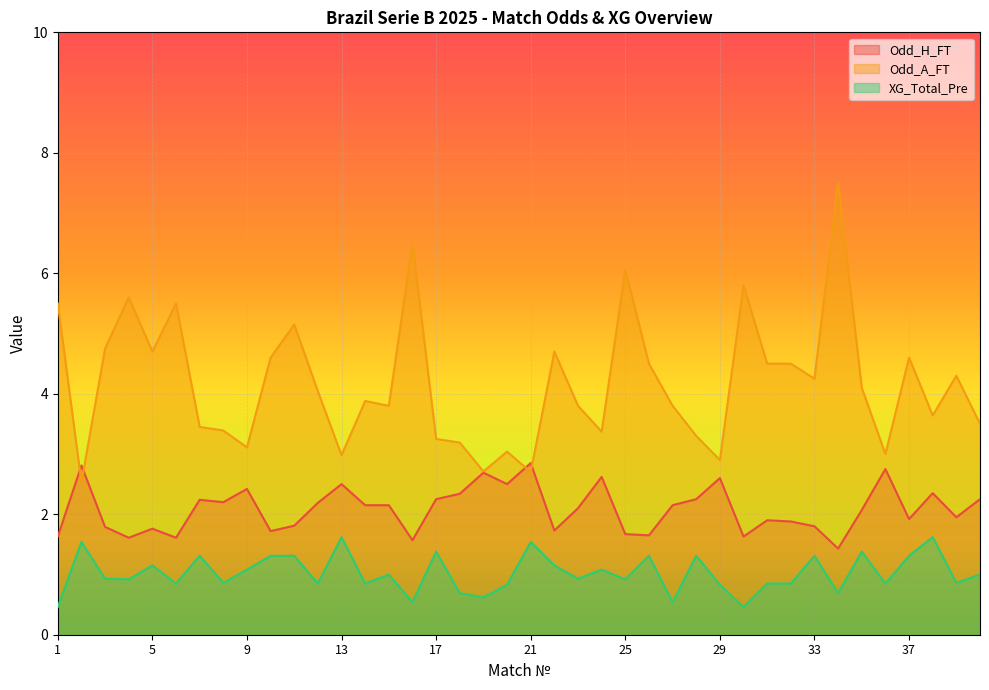

What is the spread (max minus min) of values at 30?

5.3